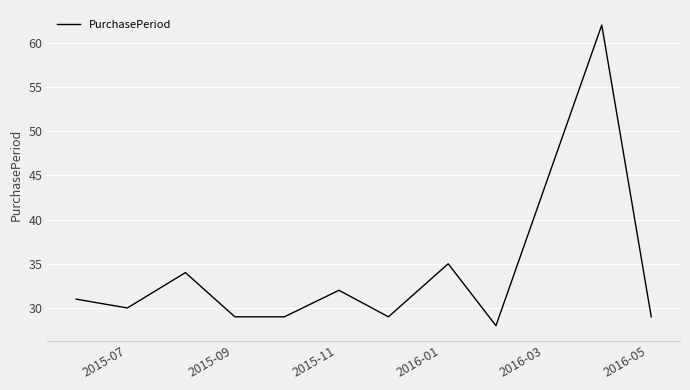

What is the maximum value shown in the chart?

62